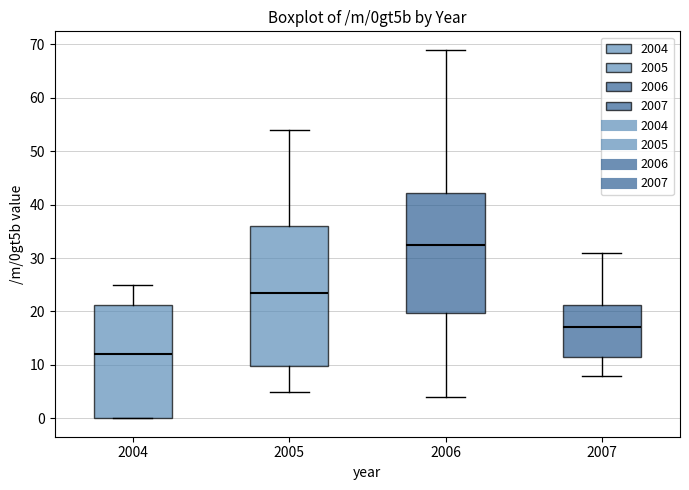

Where does the lower whisker of the box at x = 2006 end on the y-axis? The values are not printed on the chart, so give them approximately, as read against the axis.

4